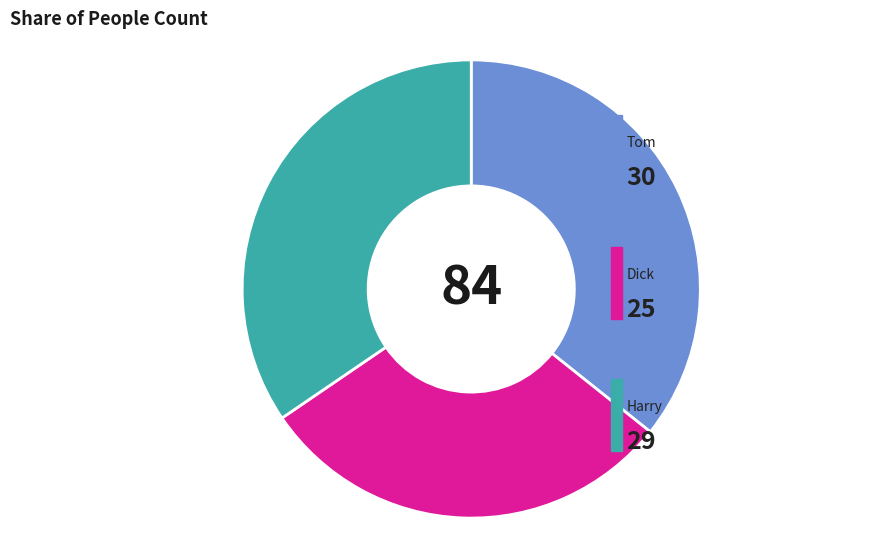

Is there a majority slice in this chart?

No